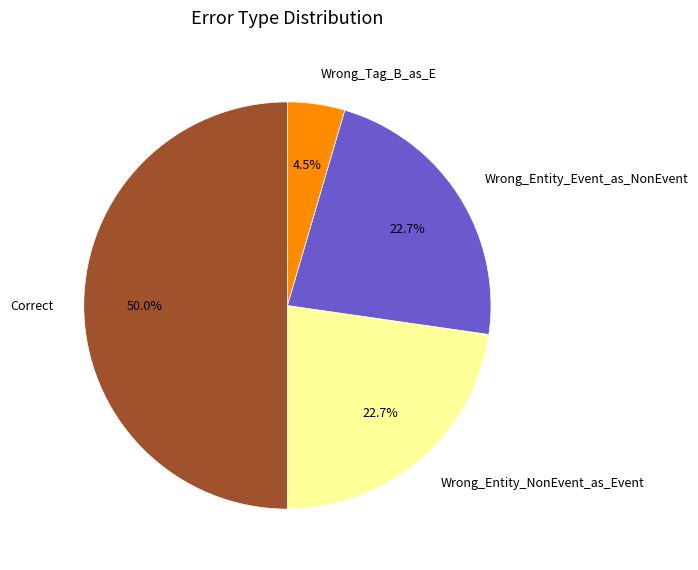

What is the smallest slice in the pie chart?

Wrong_Tag_B_as_E